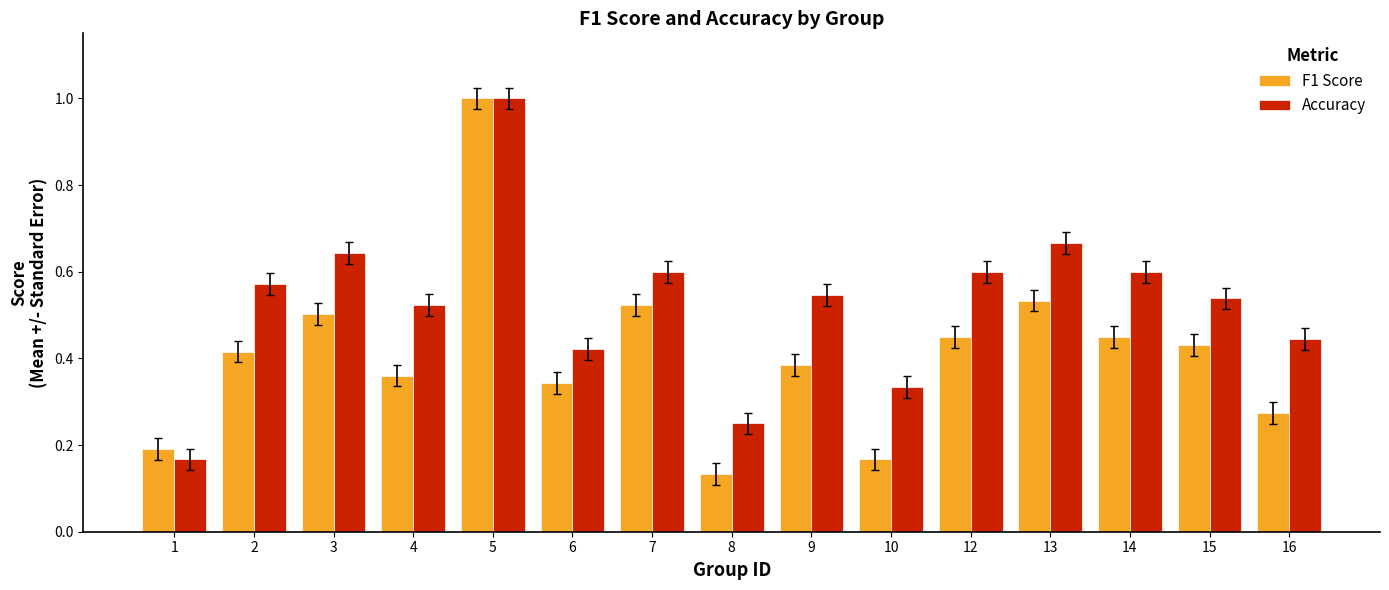

Between 2 and 16, which series saw the biggest shift?

F1 Score